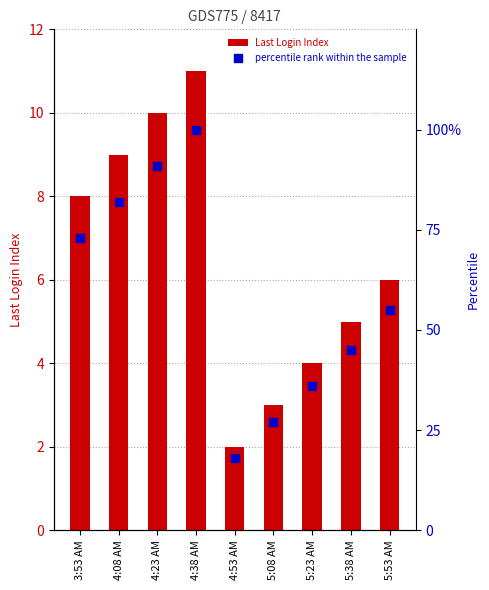

At how many categories does at least one series exceed 63?

4